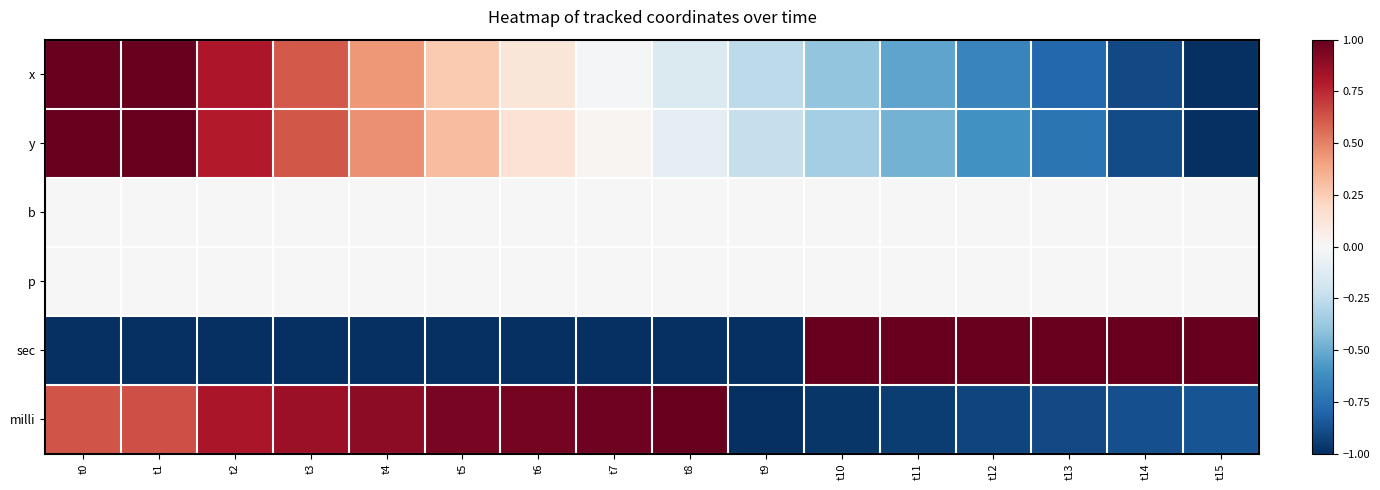

Which label corresponds to the largest value in the chart?

t0